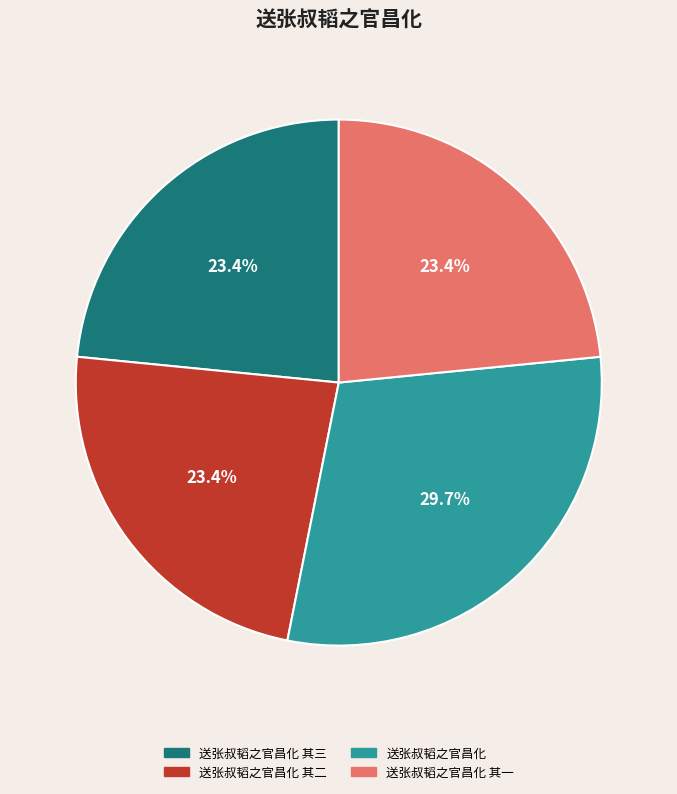

Approximately how many times larger is the value at 送张叔韬之官昌化 其二 compared to 送张叔韬之官昌化 其三?

1.0